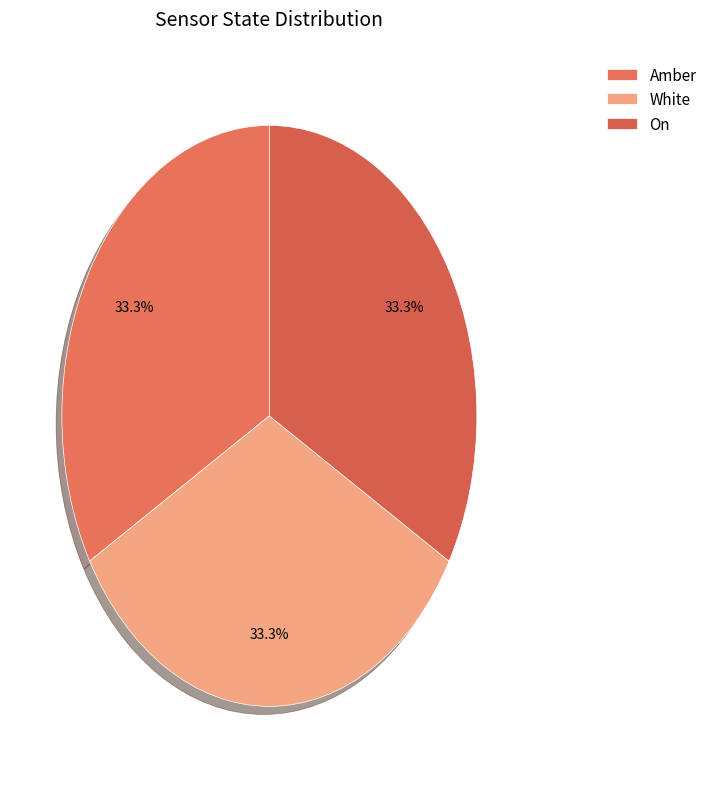

True or false: On accounts for 33% of the total.

True